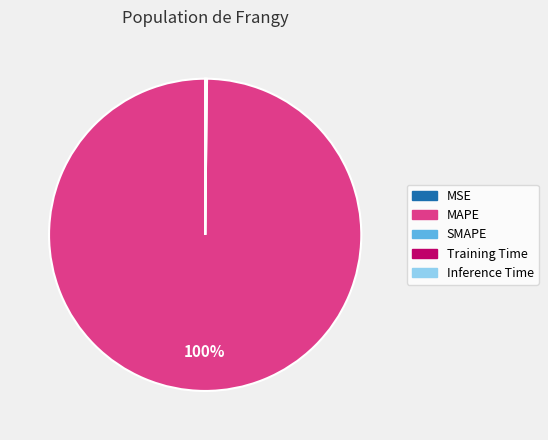

What percentage is the MAPE slice, to the nearest percent?

100%